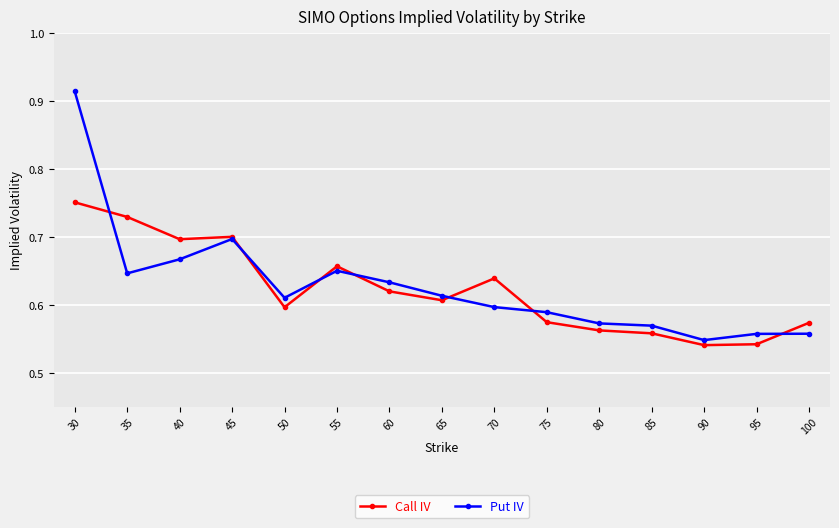

Which series changed the most between 35 and 75?

Call IV